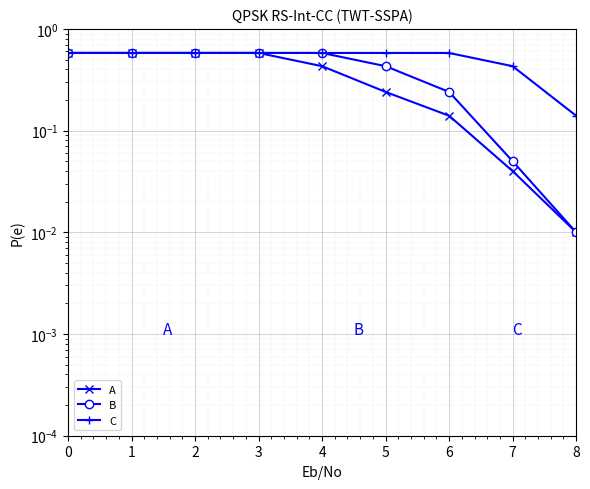

What is the highest value of the B series?

0.6